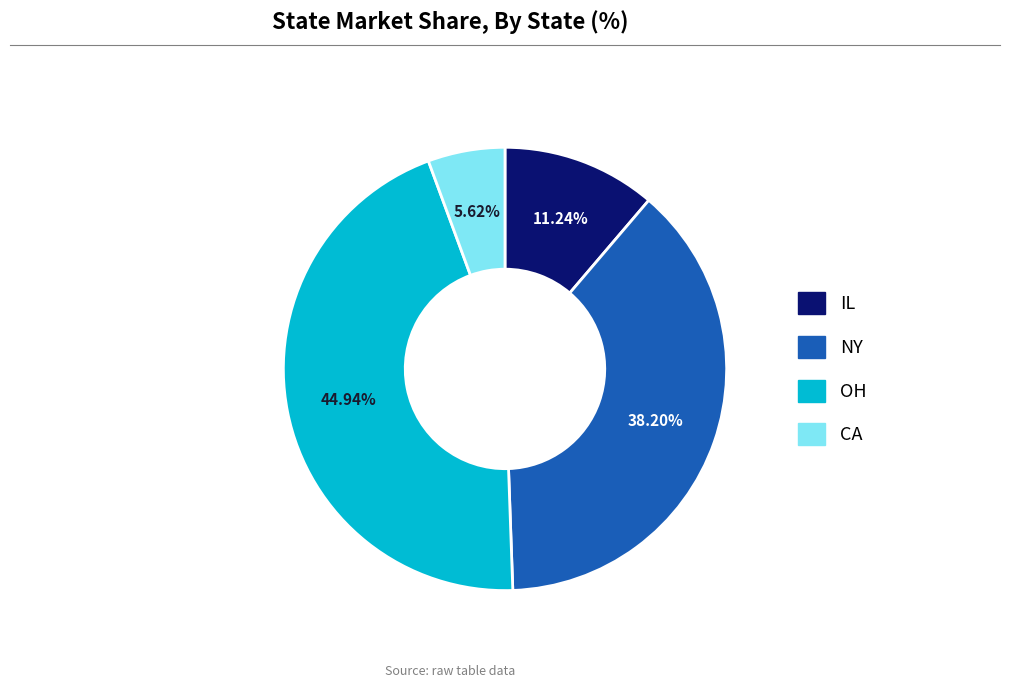

To the nearest percent, what is the difference between the largest and smallest slice percentages?

39%